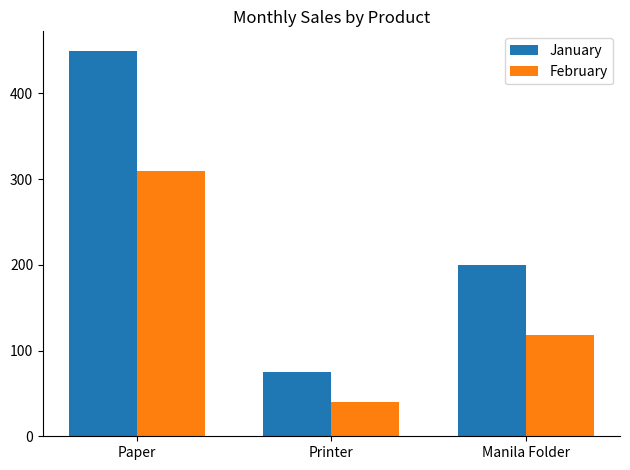

List the series in order of their peak value, highest first.

January, February